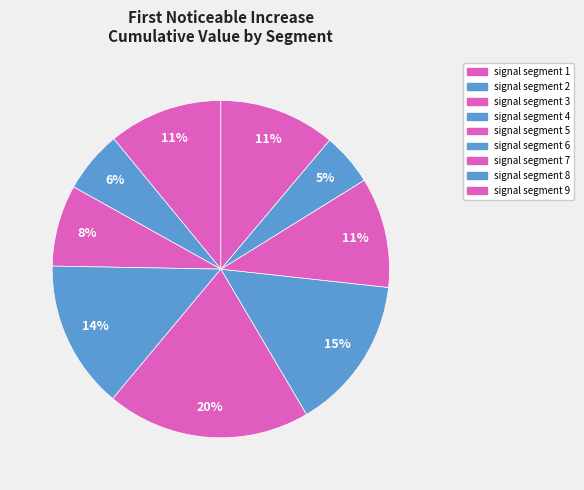

Is the sum of signal segment 5 and signal segment 8 greater than half?

No